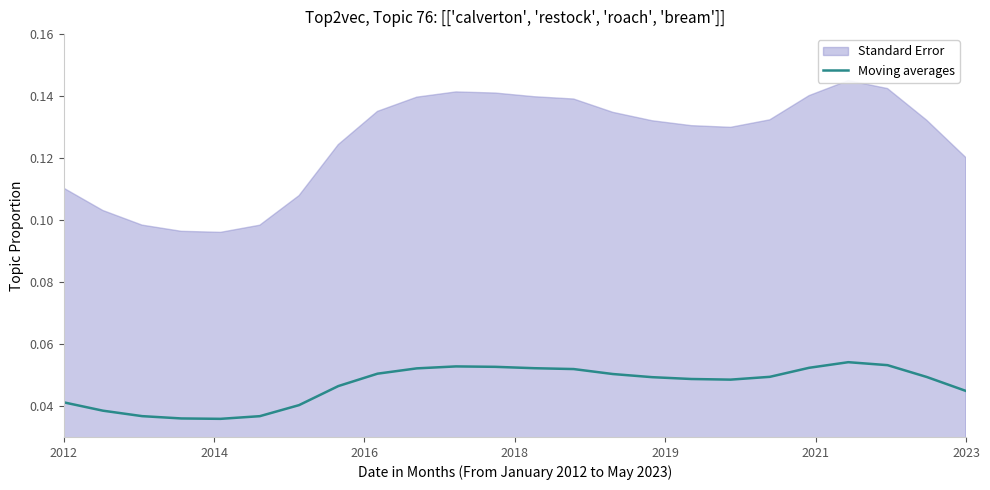

Reading left to right, what are all the values shown in this chart?

0.0	0.0	0.0	0.0	0.0	0.0	0.0	0.0	0.1	0.1	0.1	0.1	0.1	0.1	0.1	0.0	0.0	0.0	0.0	0.1	0.1	0.1	0.0	0.0